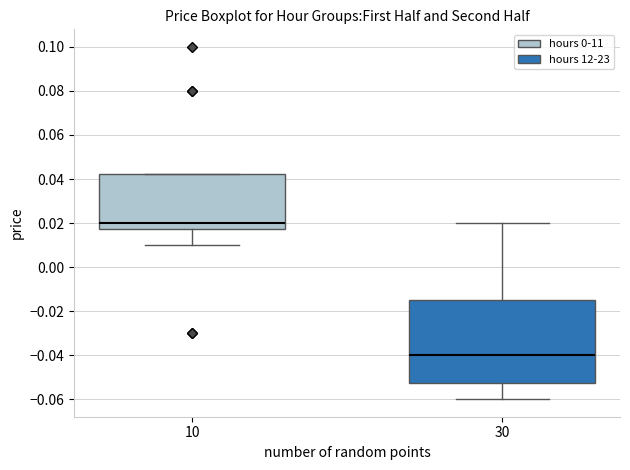

Reading left to right, transcribe this box plot: for each box, give where its median line is, the range the box spans, and where its two whiskers end, as read against the y-axis. The values are not printed on the chart, so give them approximately, as read against the axis.

10: median 0.020, box 0.018 to 0.042, whiskers 0.010 to 0.042
30: median -0.040, box -0.052 to -0.014, whiskers -0.060 to 0.020